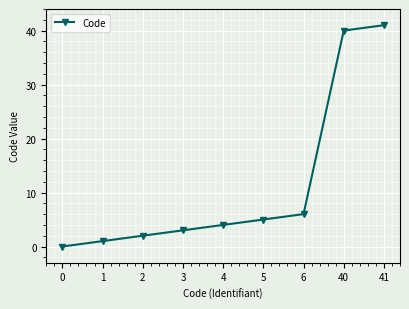

The chart shows a value of 0 at 0. True or false?

True